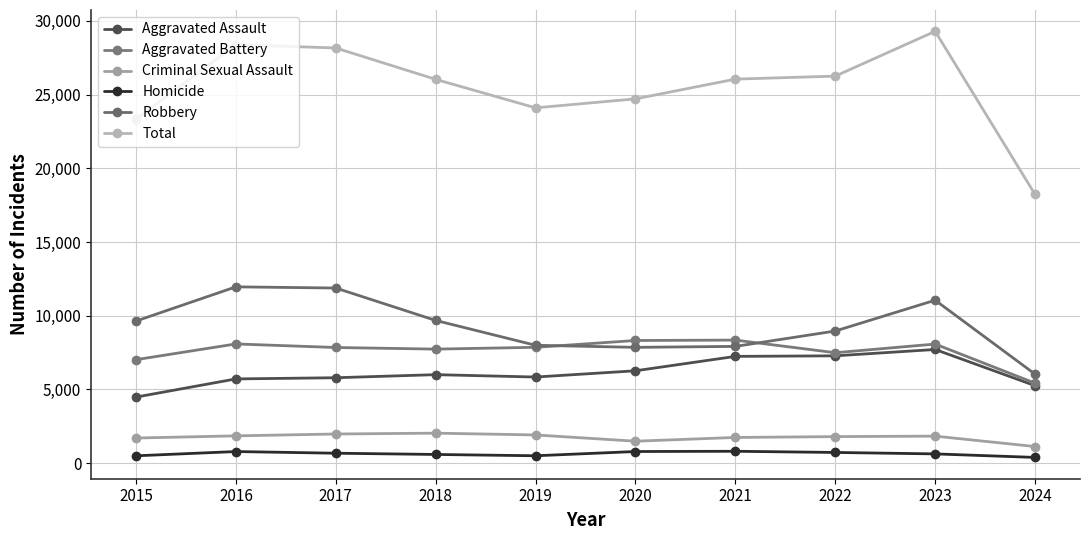

What is the average value of the Criminal Sexual Assault series?

1746